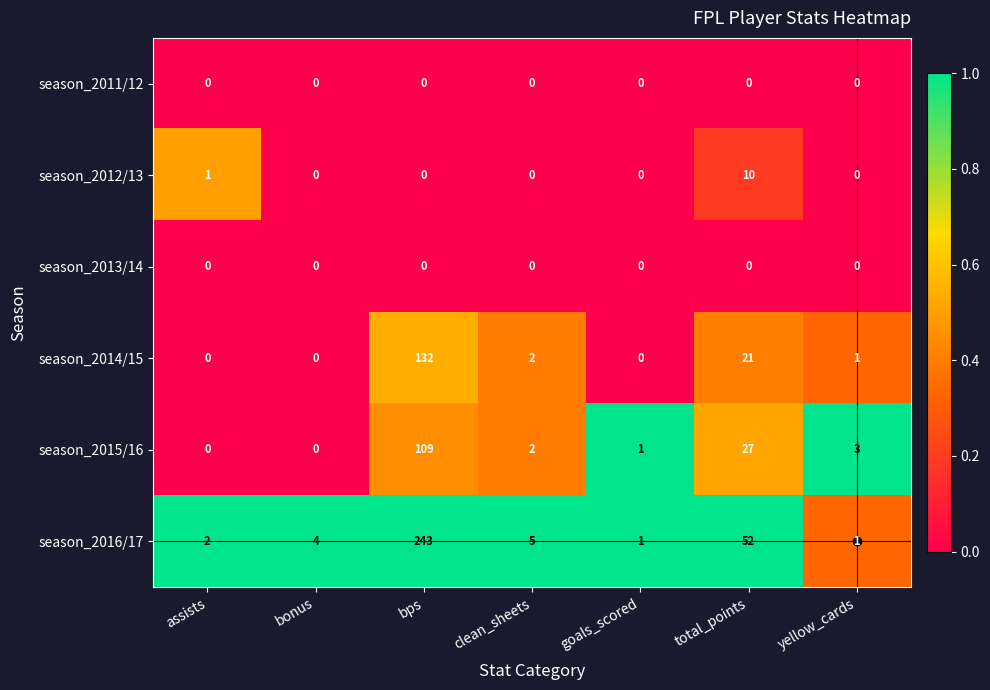

How many series are shown in this chart?

6